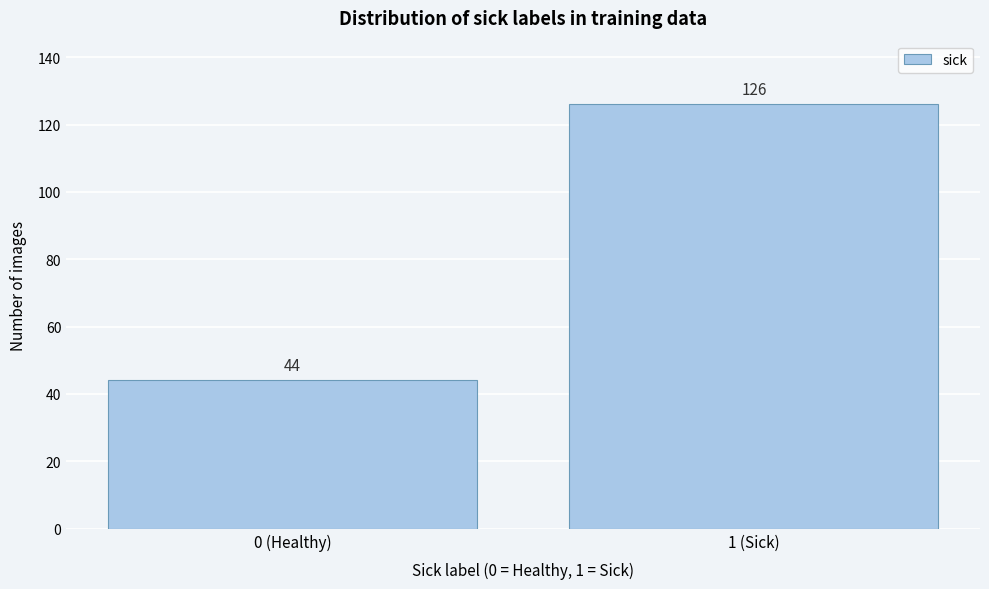

Reading left to right, extract all data points from this chart.

0 (Healthy)=44	1 (Sick)=126